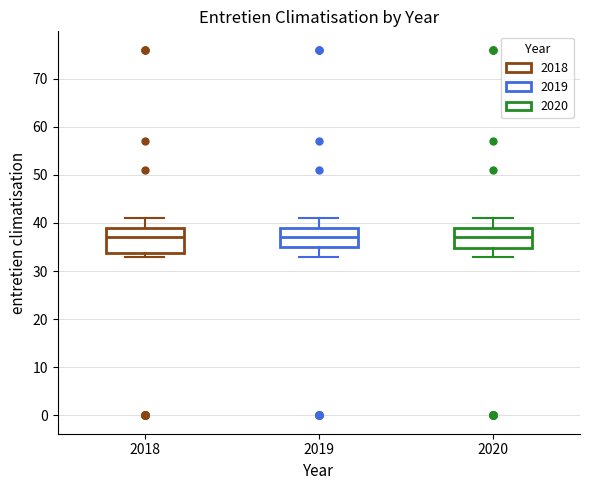

Where is the upper edge of the box at x = 2020 on the y-axis? The values are not printed on the chart, so give them approximately, as read against the axis.

39